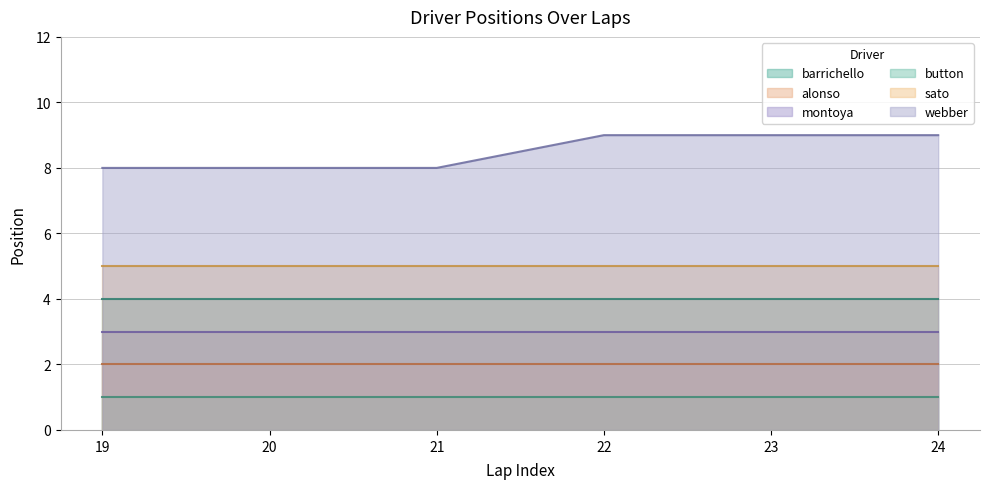

True or false: barrichello and alonso cross at least once.

False